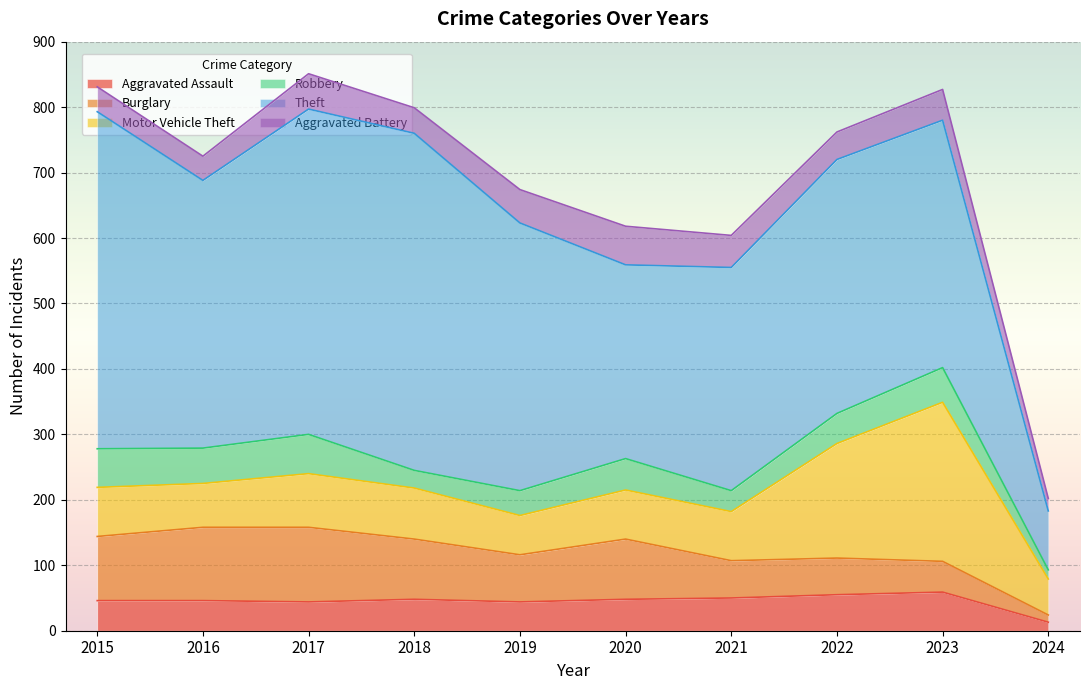

What is the spread (max minus min) of values at 2022?

346